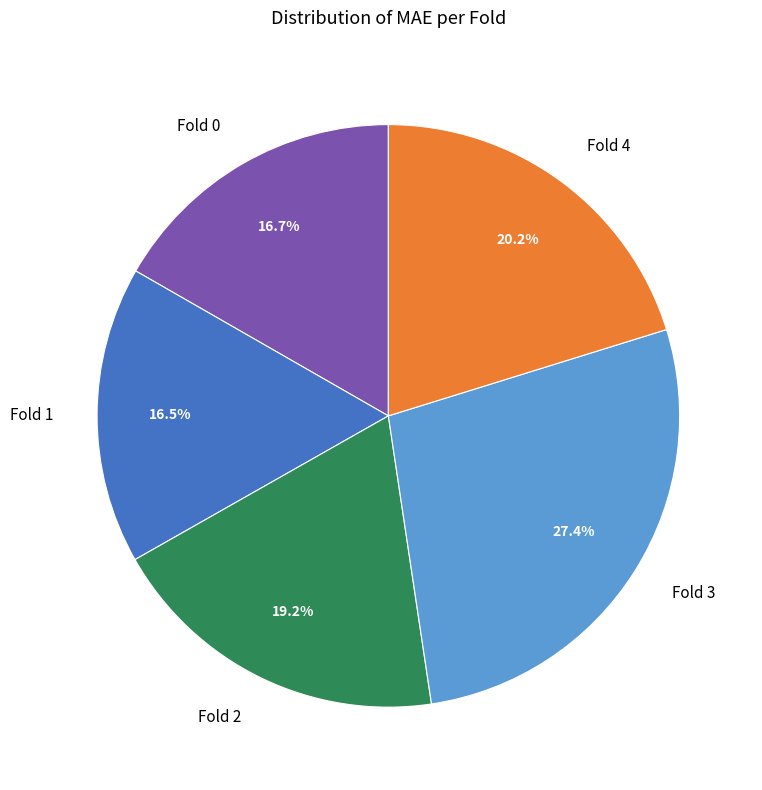

What is the ratio of the value at Fold 1 to the value at Fold 0?

1.0